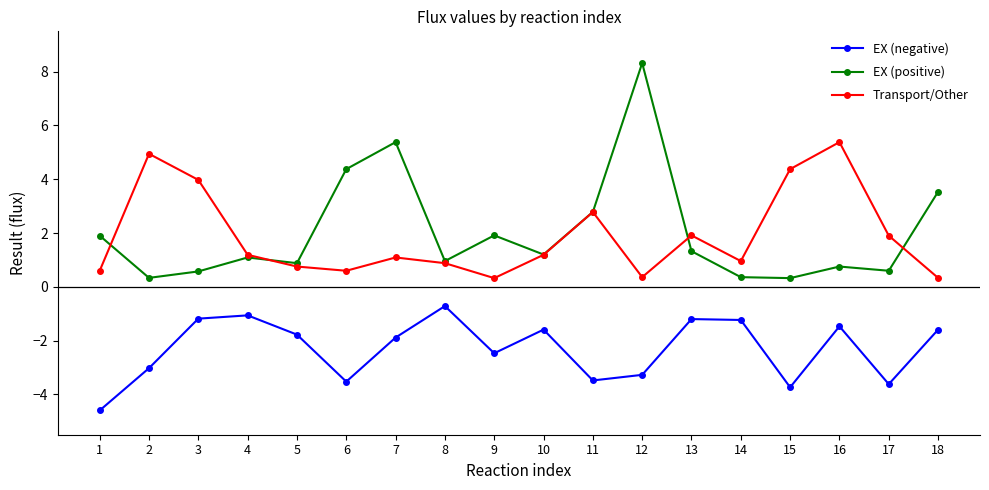

Read the EX (positive) value at 8.

1.0